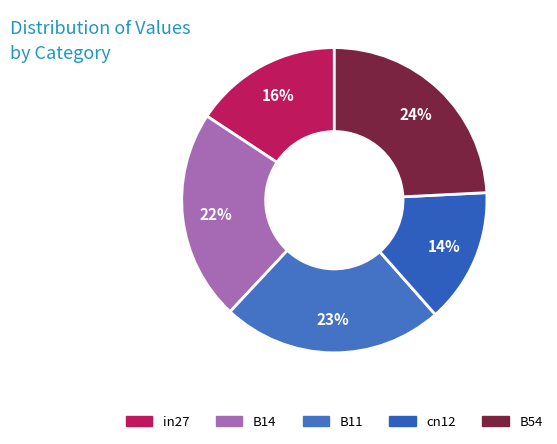

Combined, what portion of the pie is in27 and B11?

39.2%